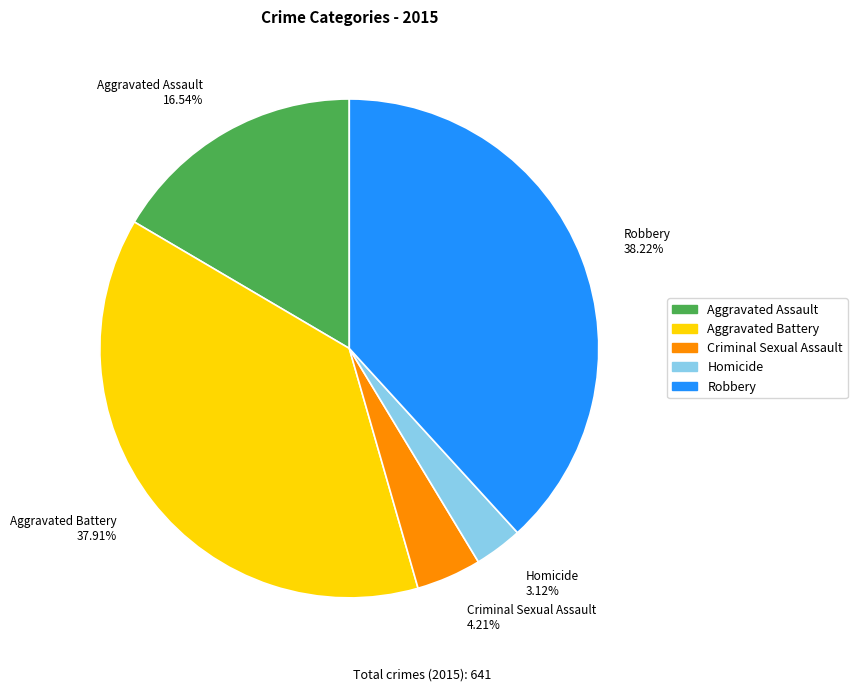

How much of the chart is everything except Aggravated Assault?

83.5%